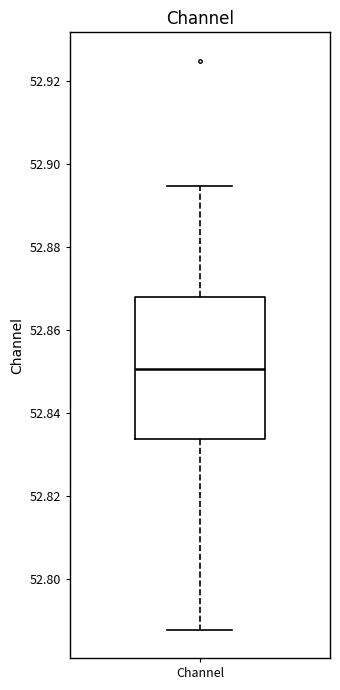

Read this box plot against the y-axis: the position of the median line, the range covered by the box, and the ends of both whiskers. The values are not printed on the chart, so give them approximately, as read against the axis.

median 52.850, box 52.834 to 52.868, whiskers 52.788 to 52.894